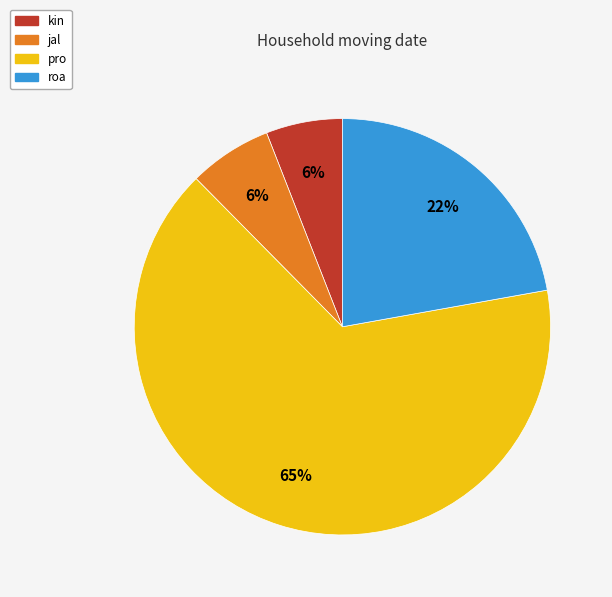

To the nearest percent, what is the combined percentage of pro and roa?

88%